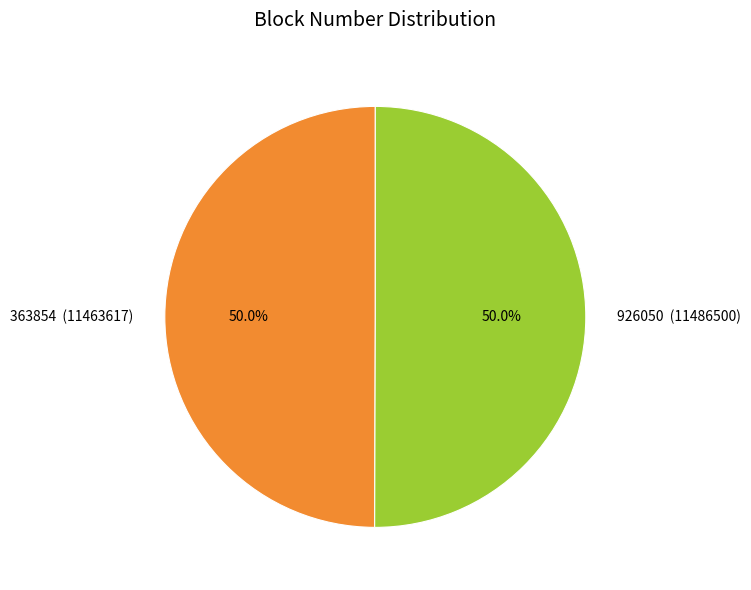

What is the ratio of the value at 363854 (11463617) to the value at 926050 (11486500)?

1.0